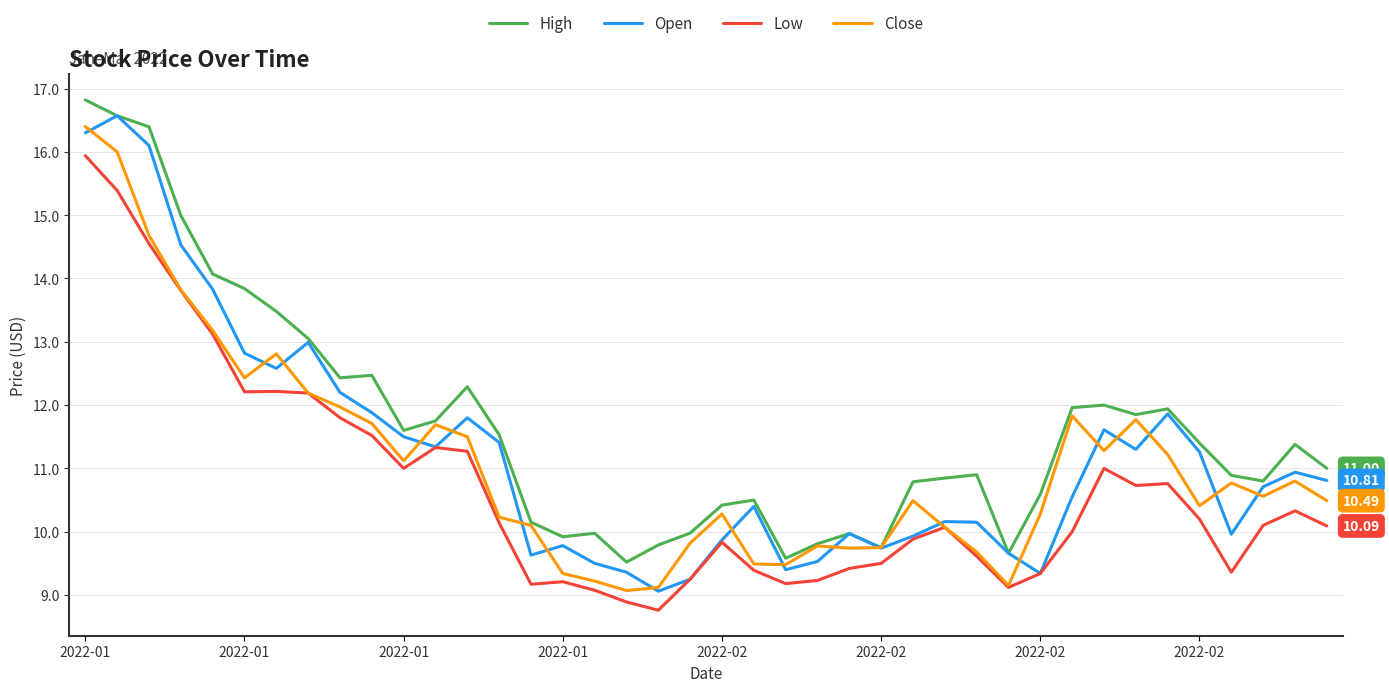

True or false: High and Low cross at least once.

False